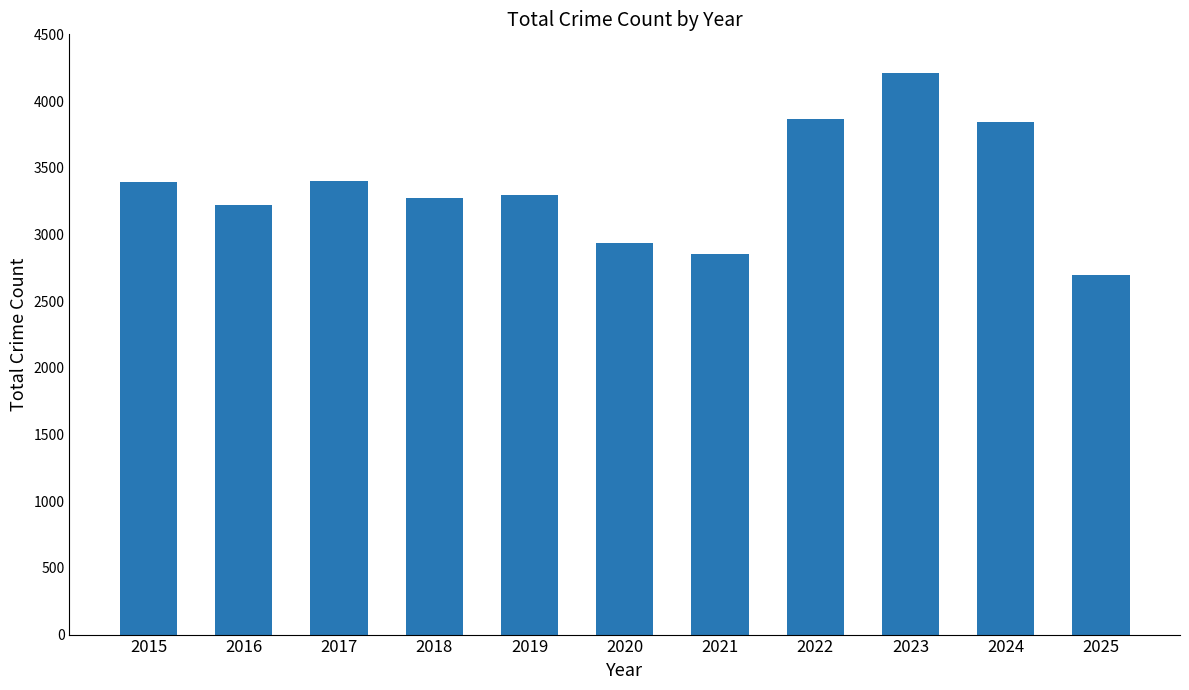

What is the ratio of the value at 2020 to the value at 2016?

0.9